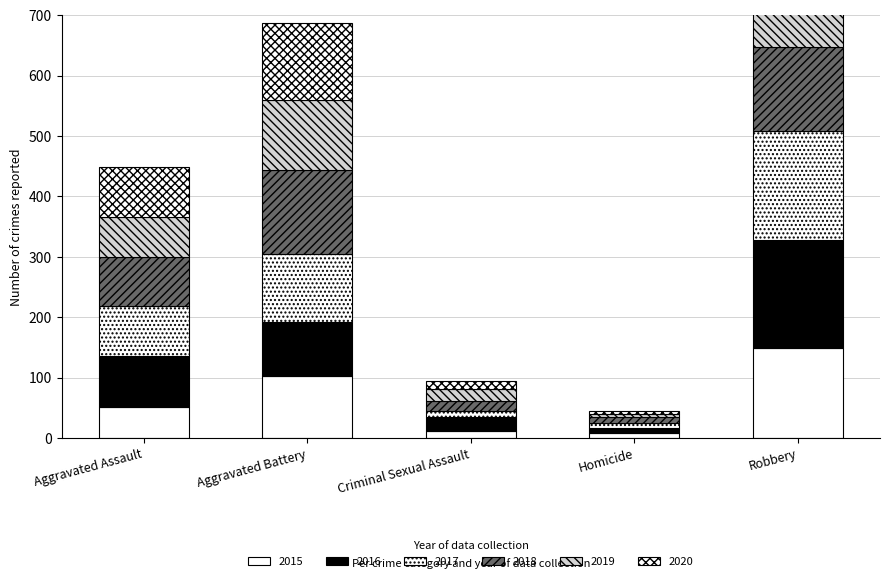

True or false: 2019 has a value of 23 at Aggravated Battery.

False